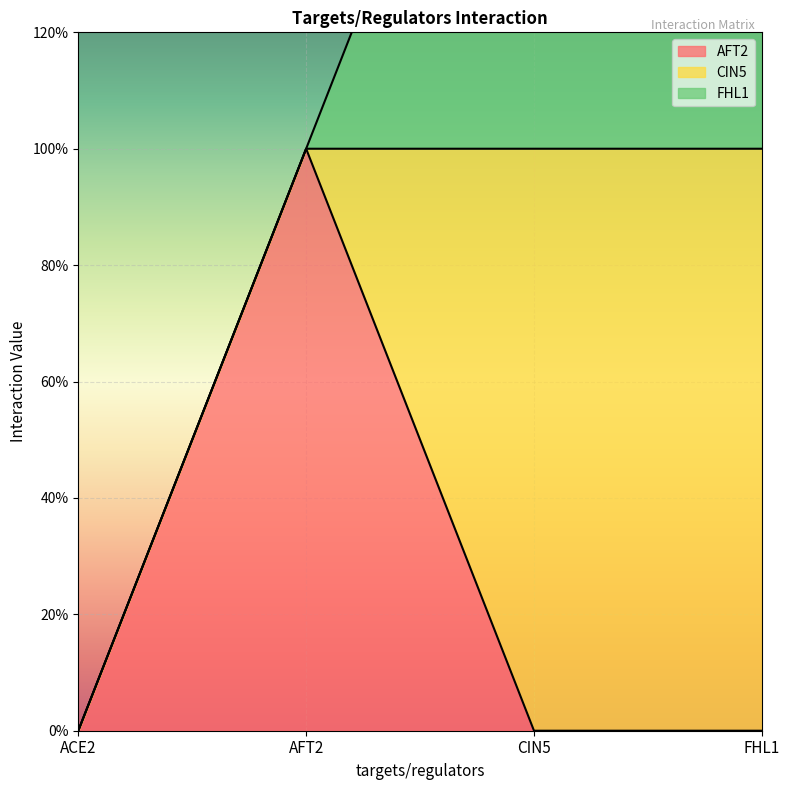

True or false: CIN5 has more than 2 points higher than both neighbors.

False